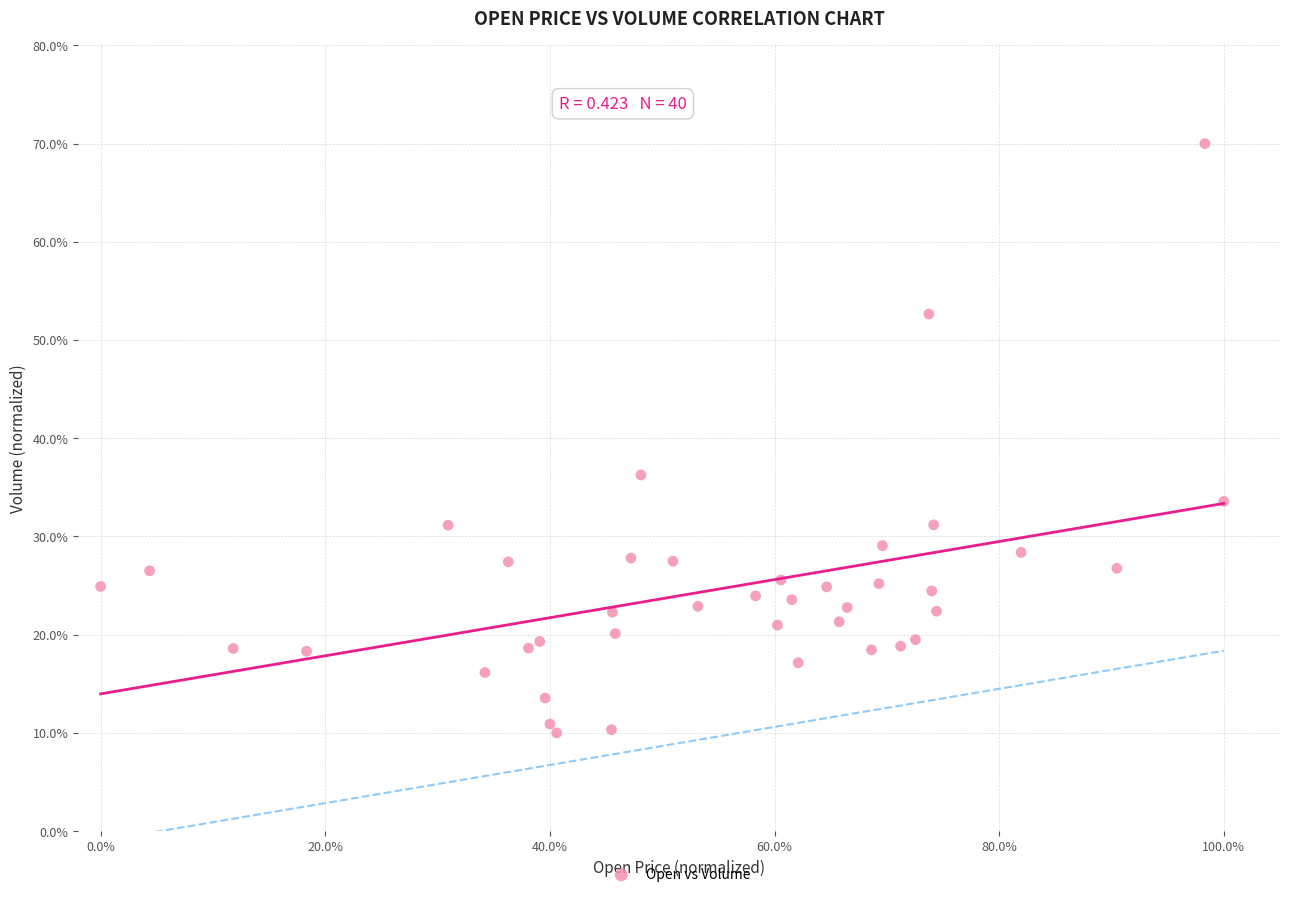

What Y value in the scatter plot is closest to 40?

36.3